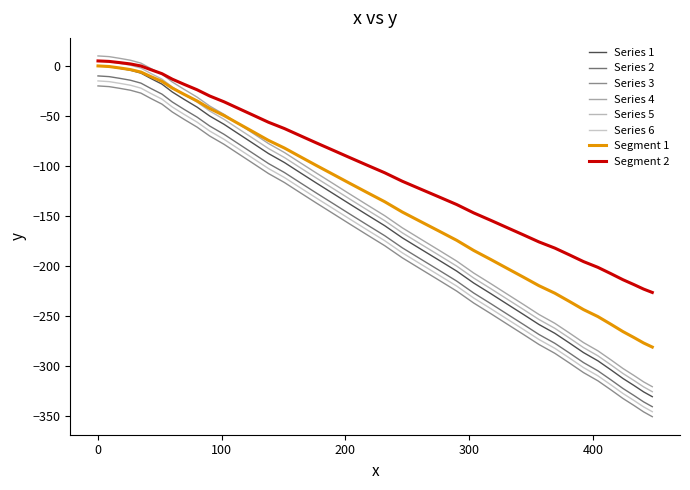

True or false: Segment 1 and Segment 2 cross at least once.

False